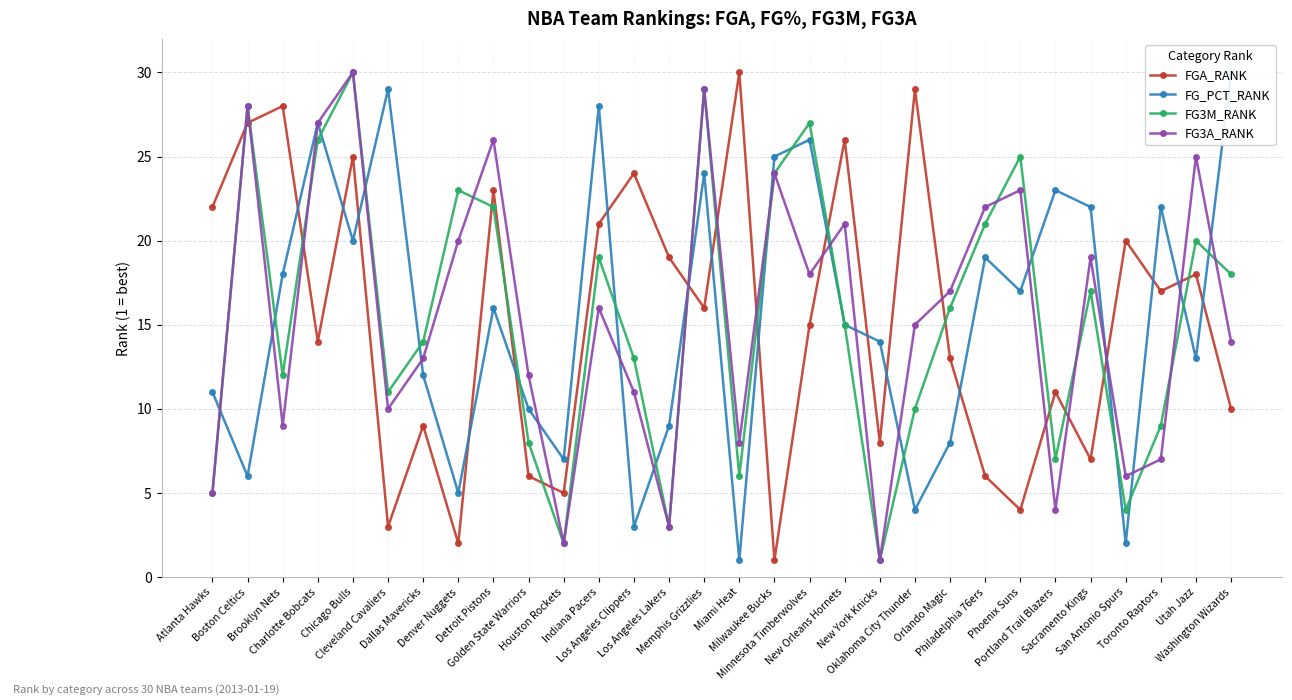

Reading left to right, what are all the values shown in this chart?

FGA_RANK: 22	27	28	14	25	3	9	2	23	6	5	21	24	19	16	30	1	15	26	8	29	13	6	4	11	7	20	17	18	10
FG_PCT_RANK: 11	6	18	27	20	29	12	5	16	10	7	28	3	9	24	1	25	26	15	14	4	8	19	17	23	22	2	22	13	30
FG3M_RANK: 5	28	12	26	30	11	14	23	22	8	2	19	13	3	29	6	24	27	15	1	10	16	21	25	7	17	4	9	20	18
FG3A_RANK: 5	28	9	27	30	10	13	20	26	12	2	16	11	3	29	8	24	18	21	1	15	17	22	23	4	19	6	7	25	14